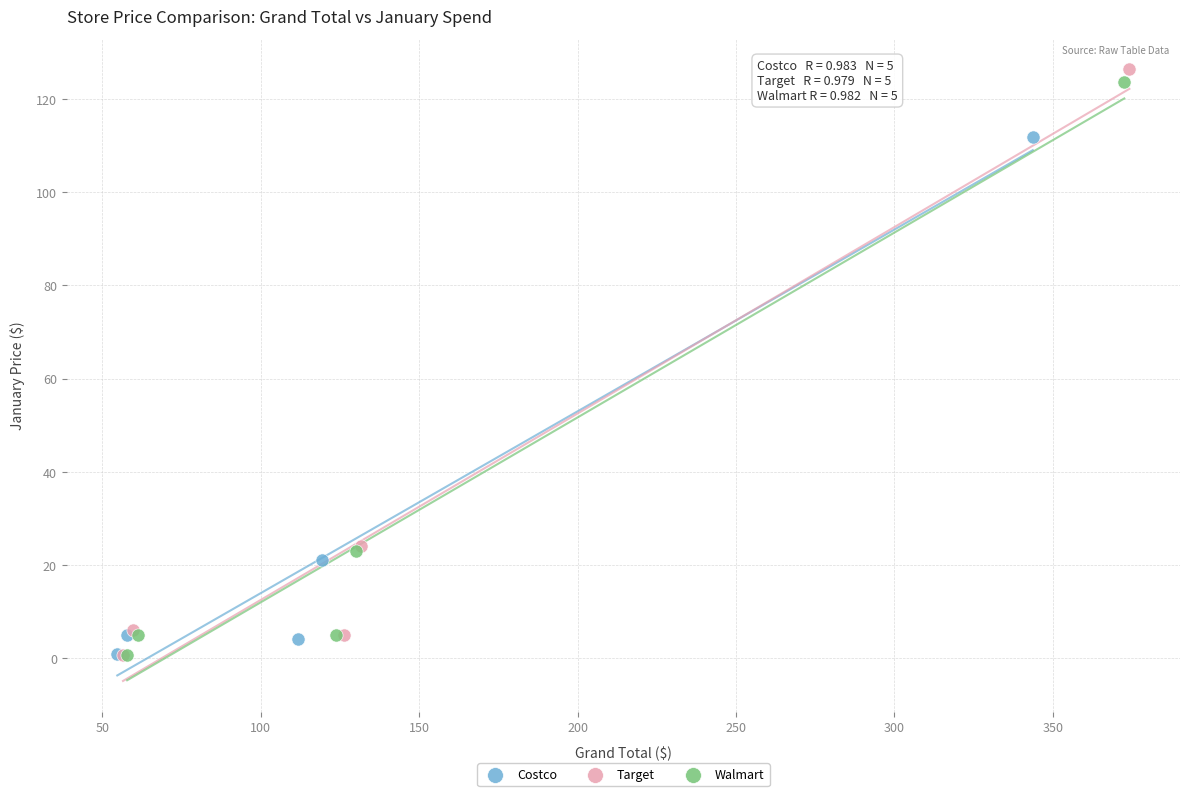

Which series has the widest spread of Y values?

Target